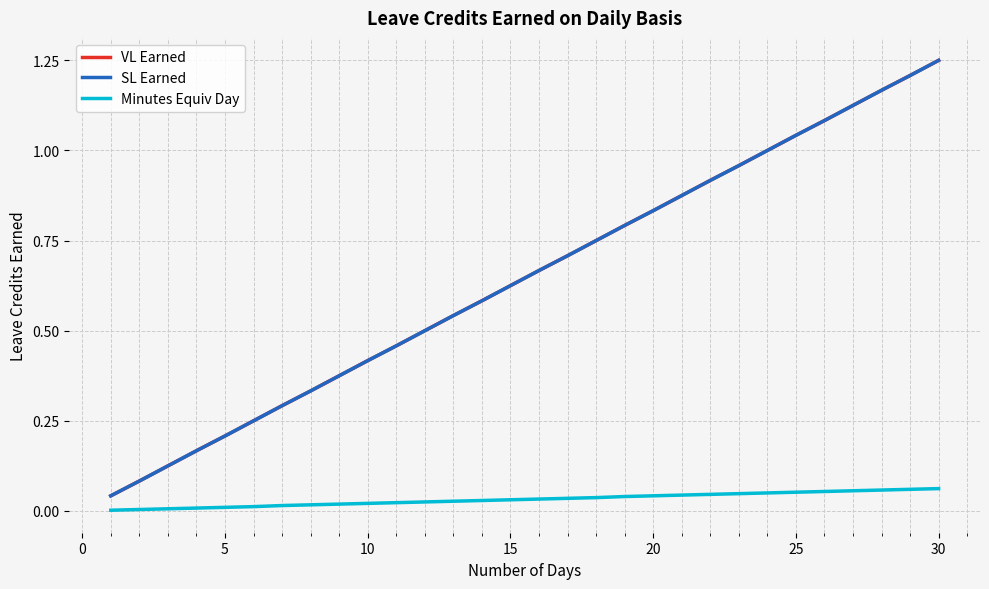

Is this an area chart (filled region under the line)?

No